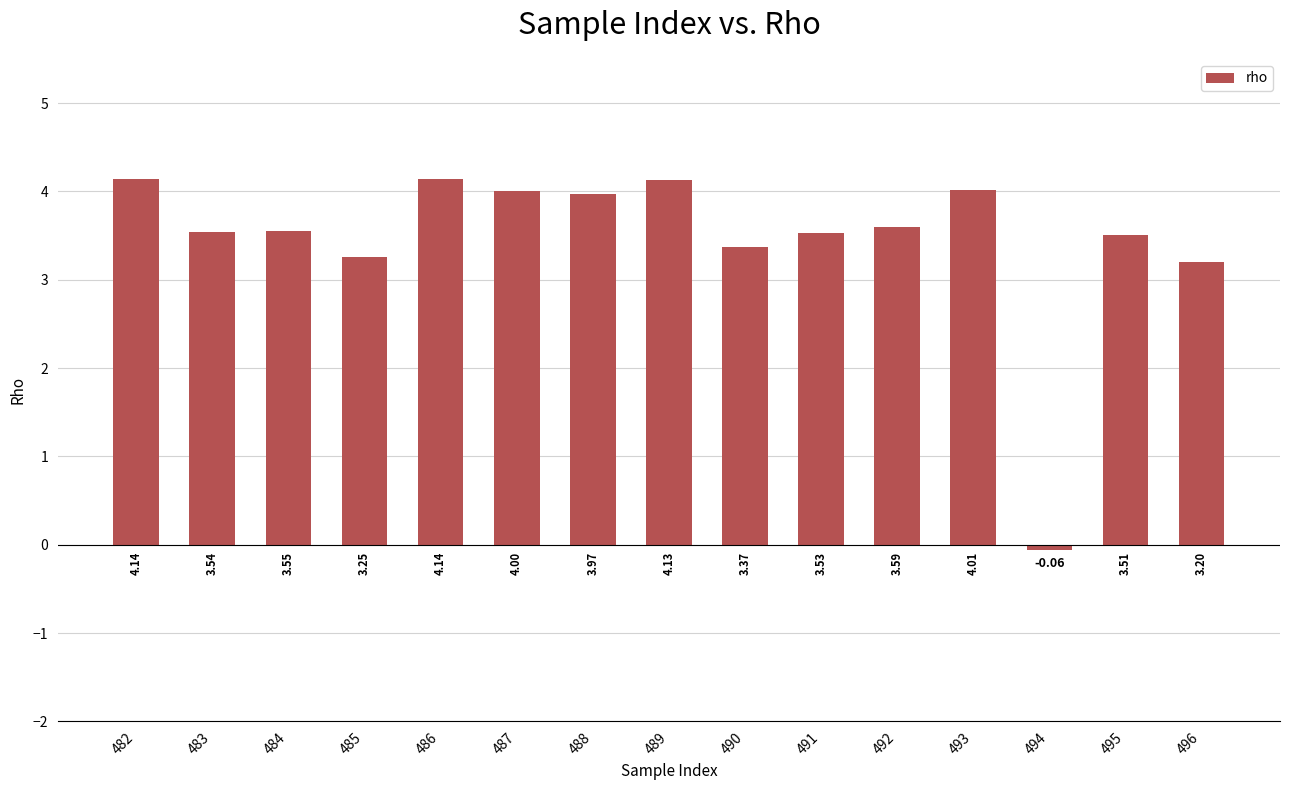

Between 487 and 493, which is larger?

493